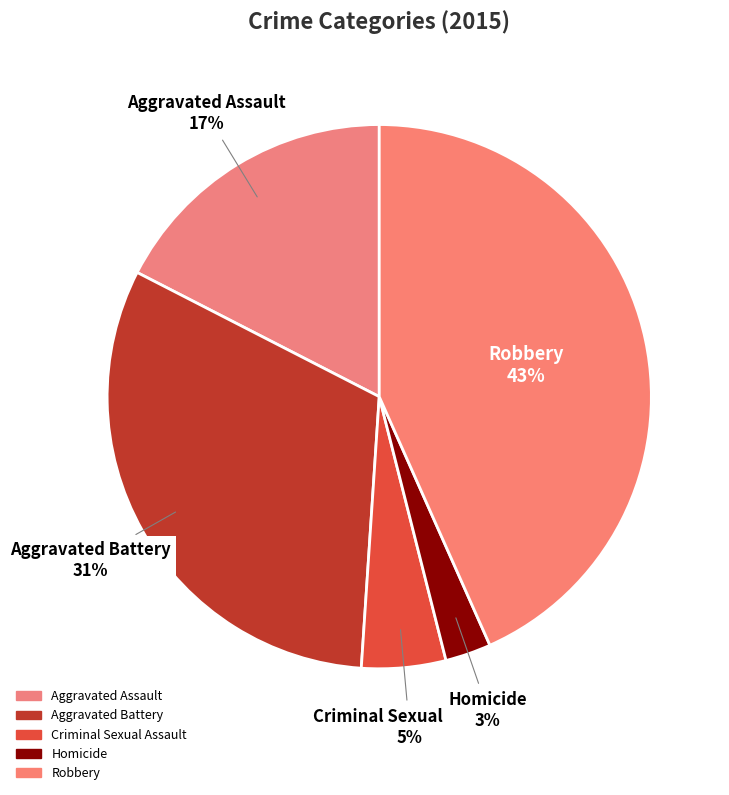

Count the number of slices in the pie.

5